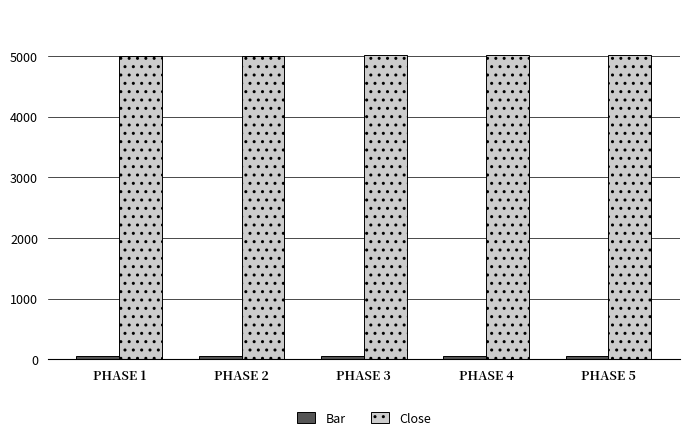

At how many categories does at least one series exceed 250?

5